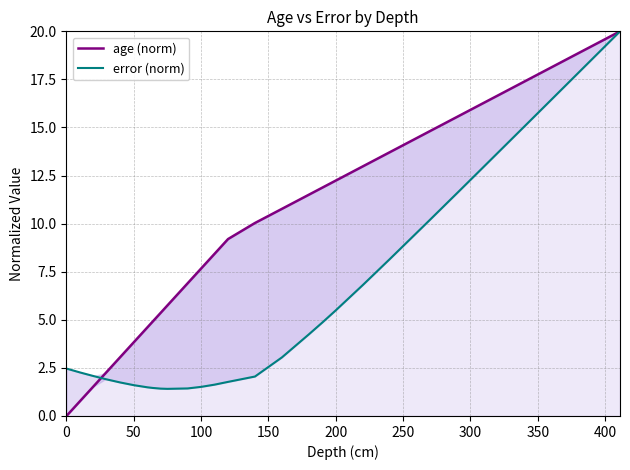

What is the sum of all age (norm) values?

369.1